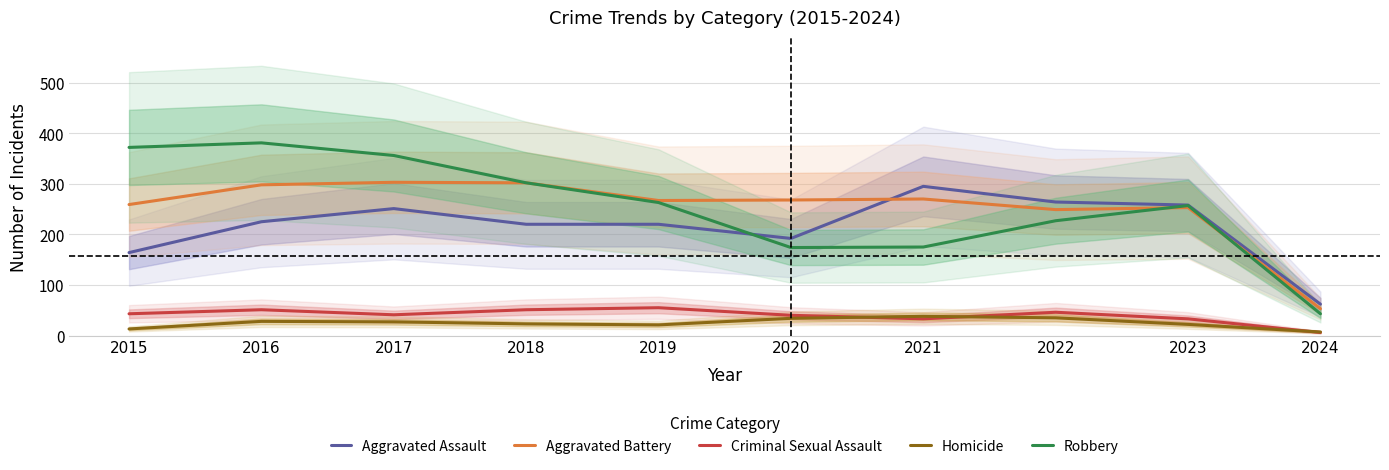

Does the chart display data point markers on the line(s)?

No